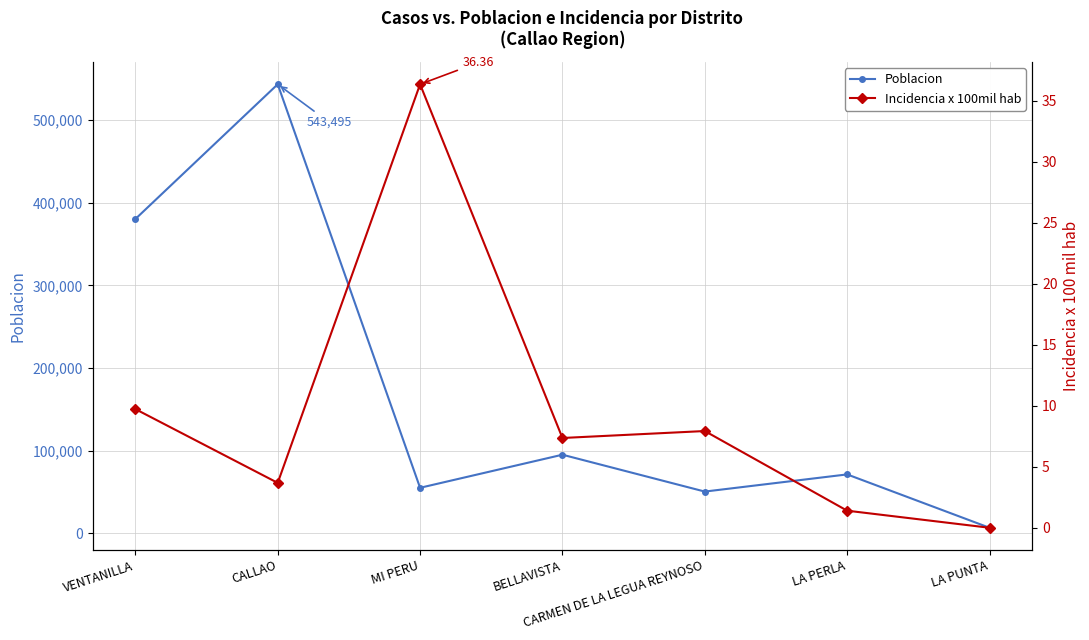

True or false: Poblacion has more than 0 points higher than both neighbors.

True